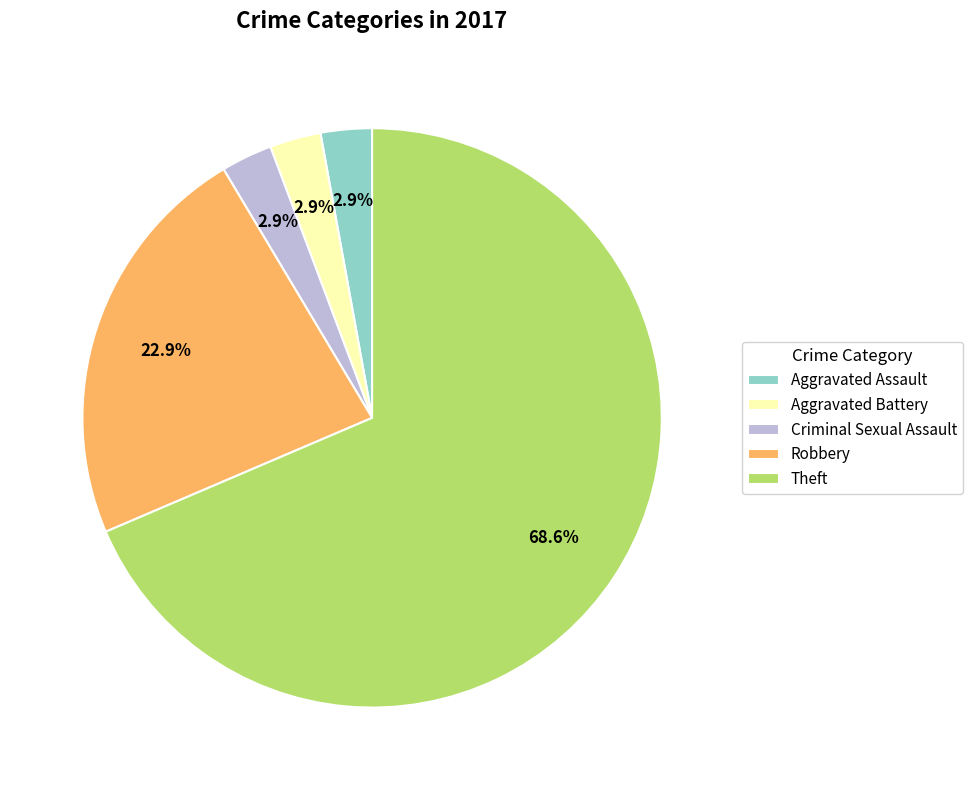

Does Theft represent more than half of the total?

Yes